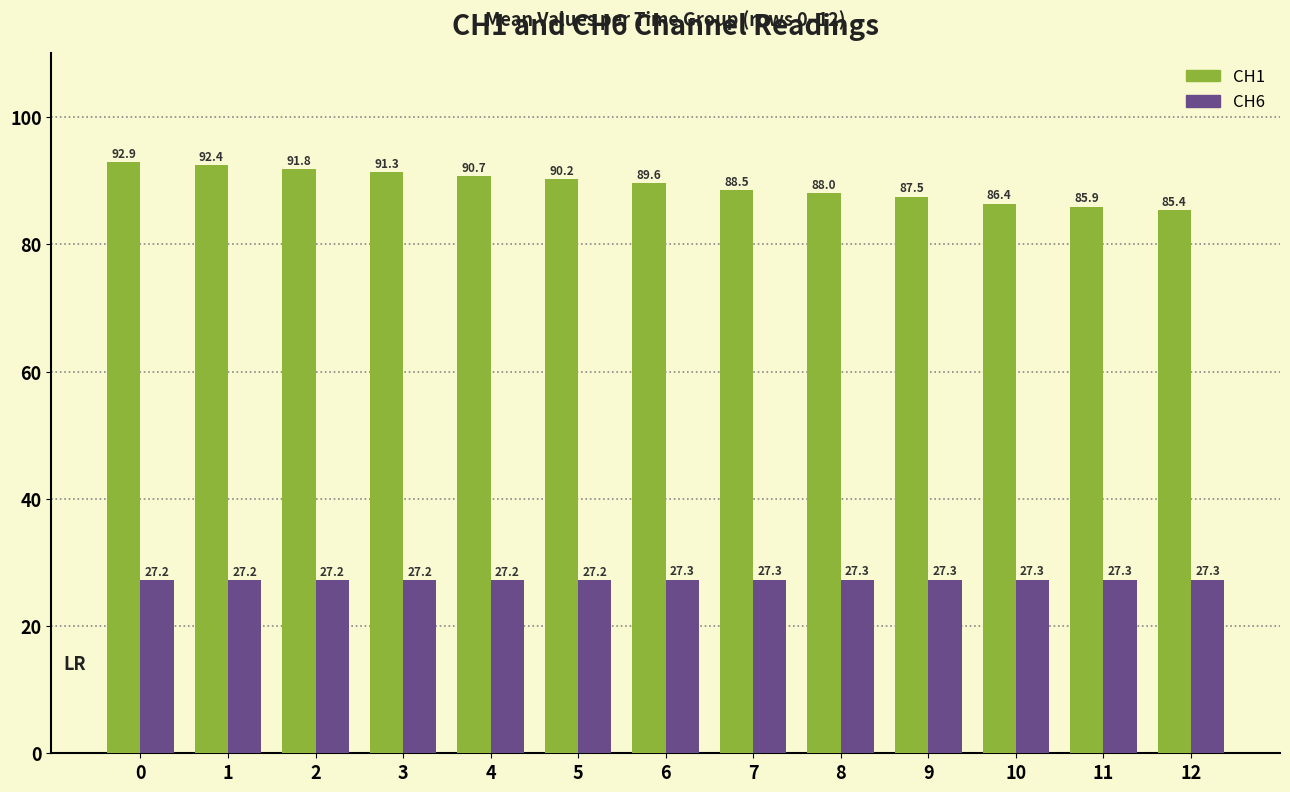

What is the total value across all series at 8?

115.3